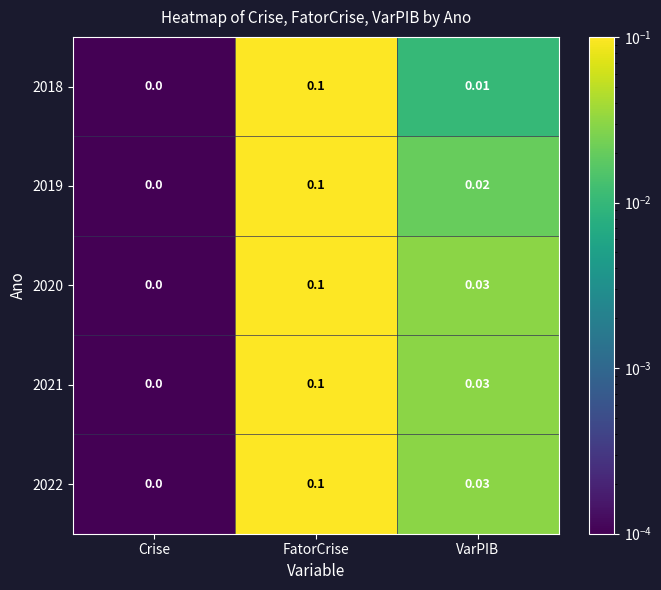

Which category has the lowest value across all series?

Crise